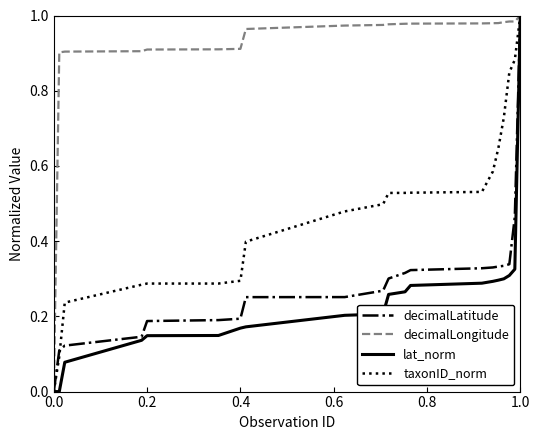

How many series are shown in this chart?

4